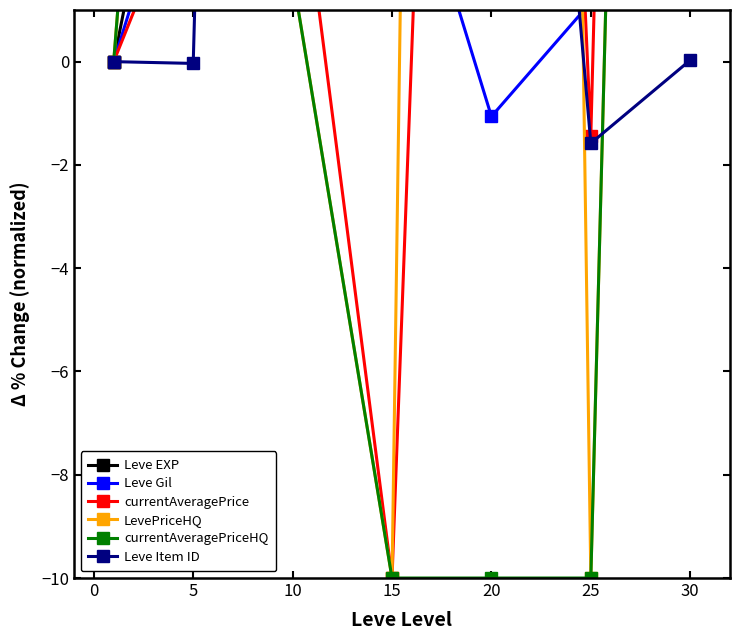

What is the average value of the Leve Gil series?

3.0